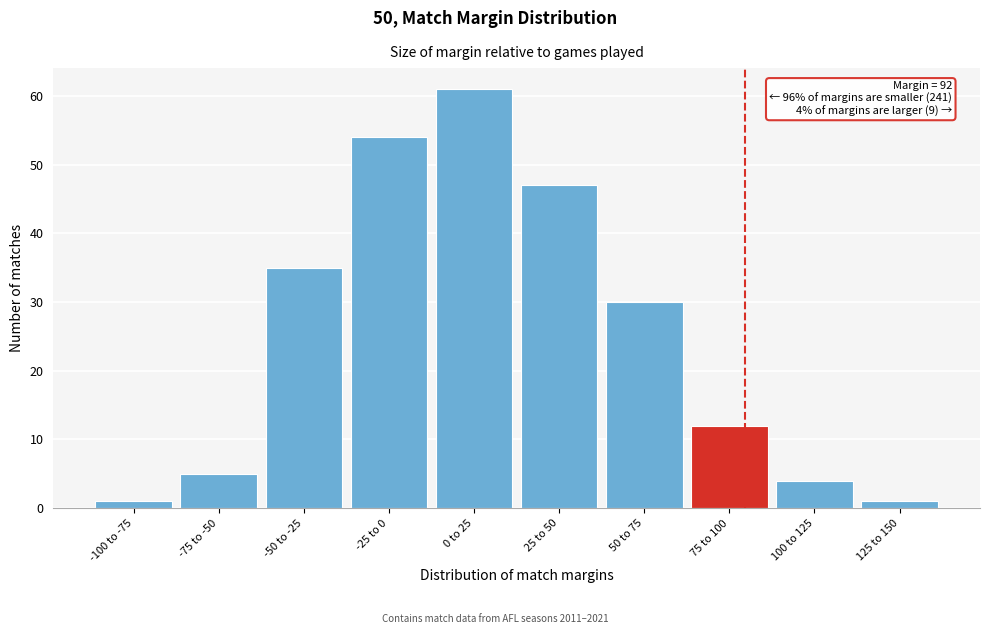

Reading left to right, what are all the values shown in this chart?

1	5	35	54	61	47	30	12	4	1